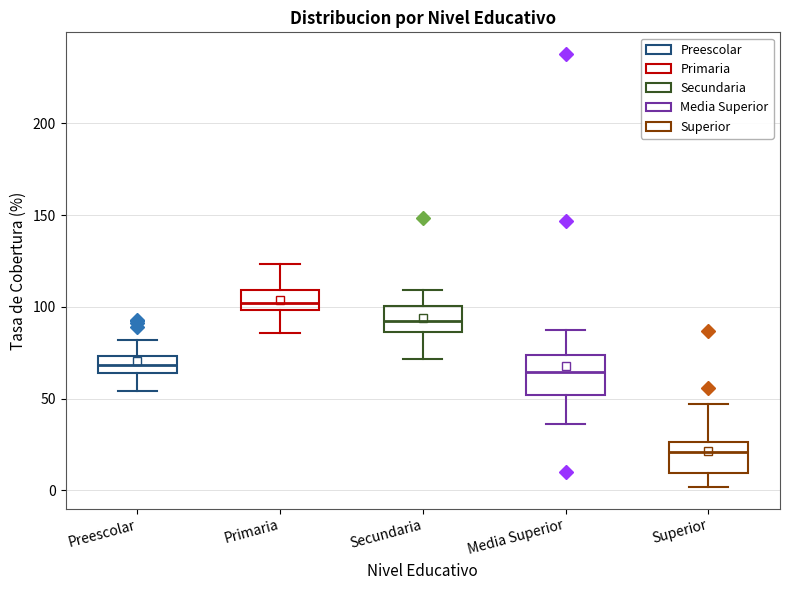

Reading left to right, read every box against the y-axis: the position of its median line, the range the box covers, and the ends of its whiskers. The values are not printed on the chart, so give them approximately, as read against the axis.

Preescolar: median 70, box 65 to 75, whiskers 55 to 80
Primaria: median 100 (just above the box's lower edge), box 100 to 110, whiskers 85 to 125
Secundaria: median 90, box 85 to 100, whiskers 70 to 110
Media Superior: median 65, box 50 to 75, whiskers 35 to 85
Superior: median 20, box 10 to 25, whiskers 0 to 45